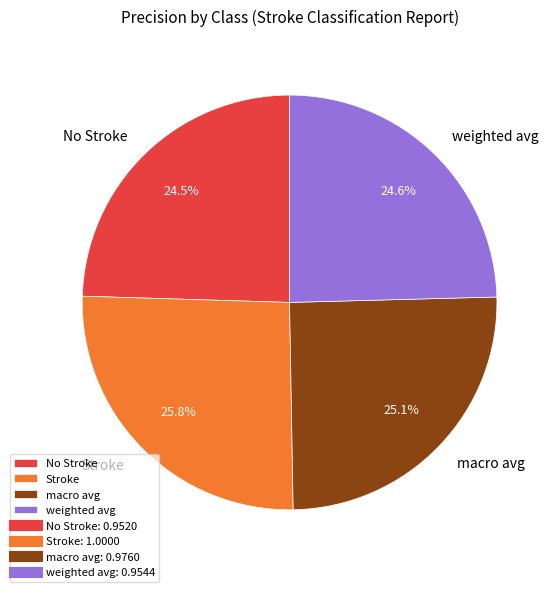

To the nearest percent, what percentage of the pie is macro avg?

25%